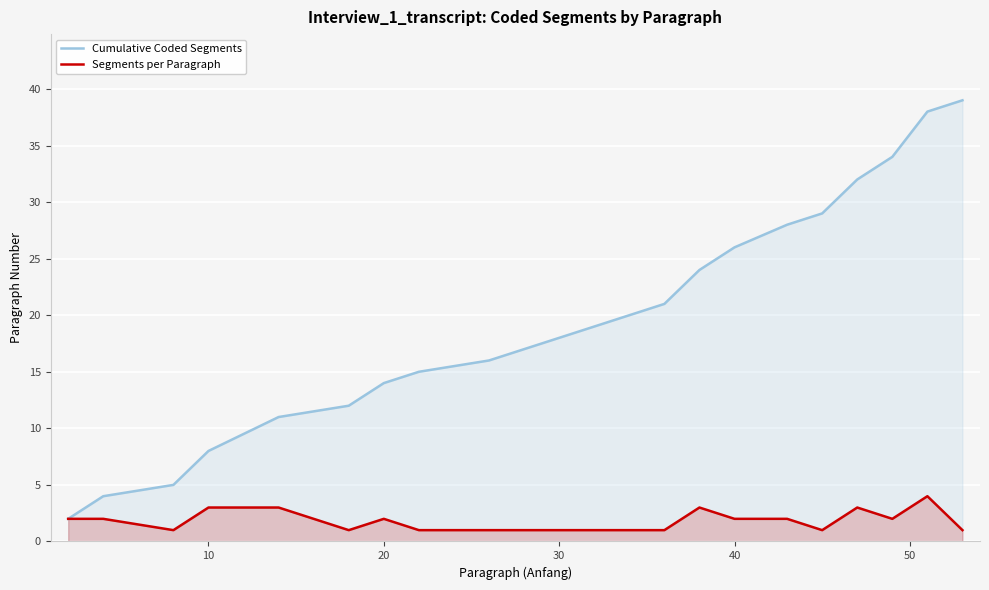

What is the difference between the highest and lowest values at 30?

17